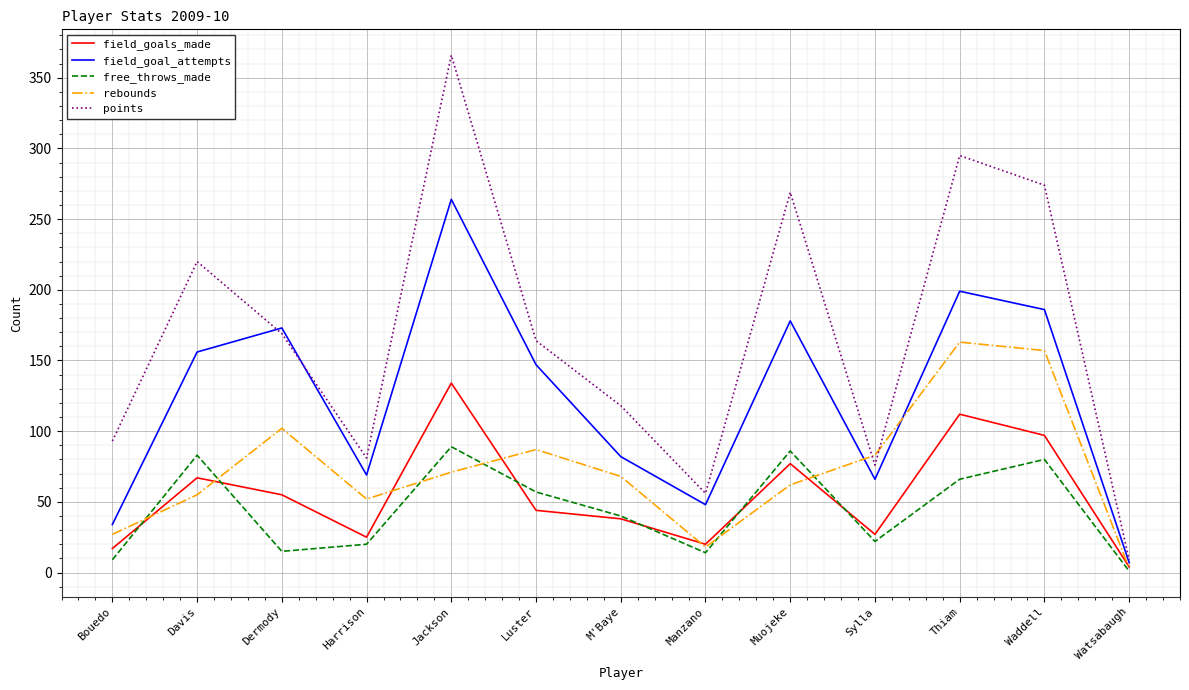

What position from the left is Muojeke?

9